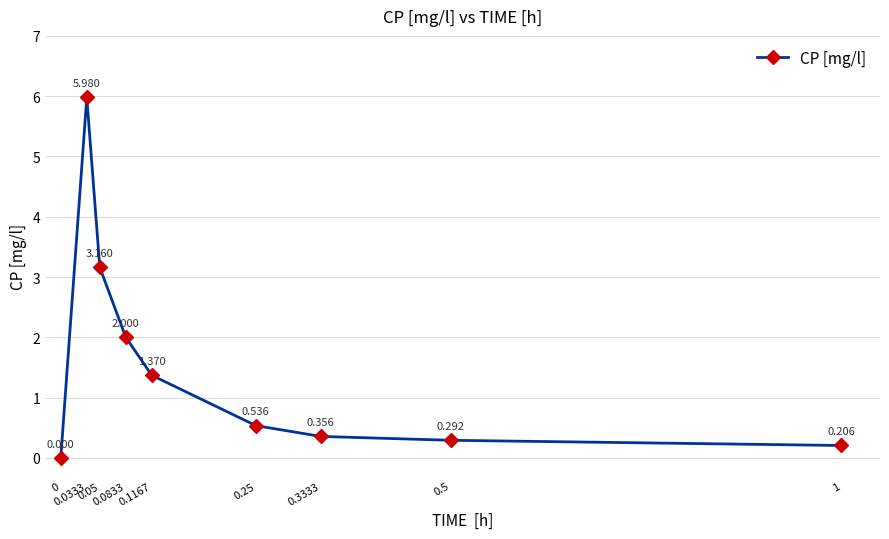

What is the ratio of the value at 0.0833 to the value at 0.1167?

1.5